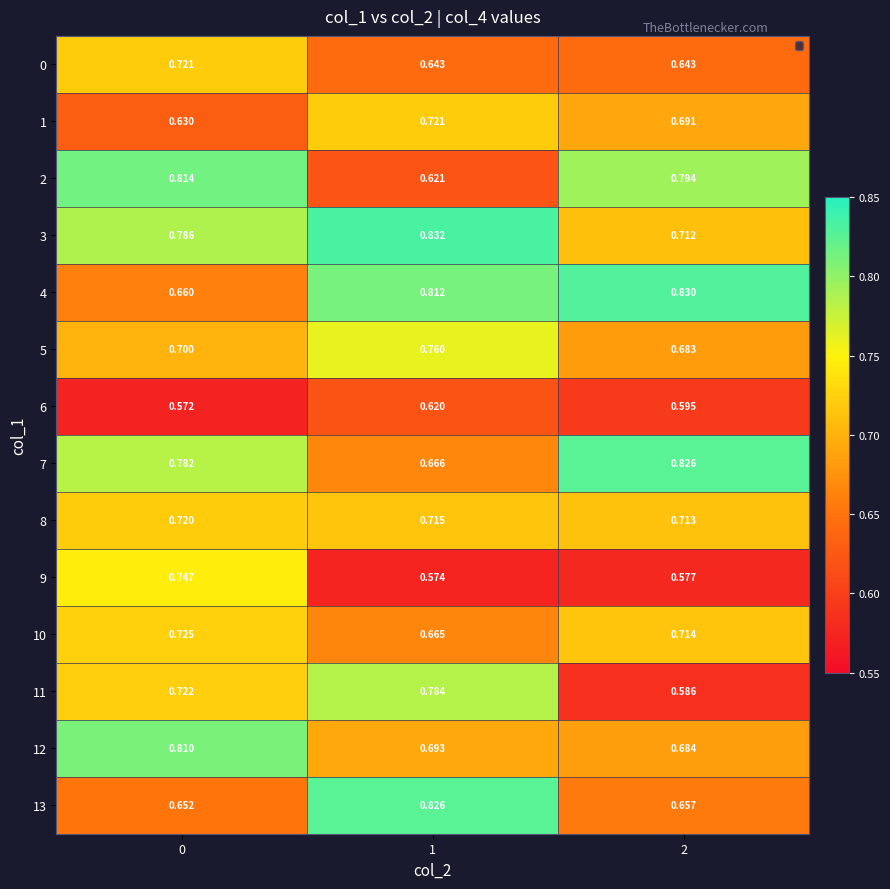

Is the value of 4 at 1 greater than the value of 5 at 1?

Yes